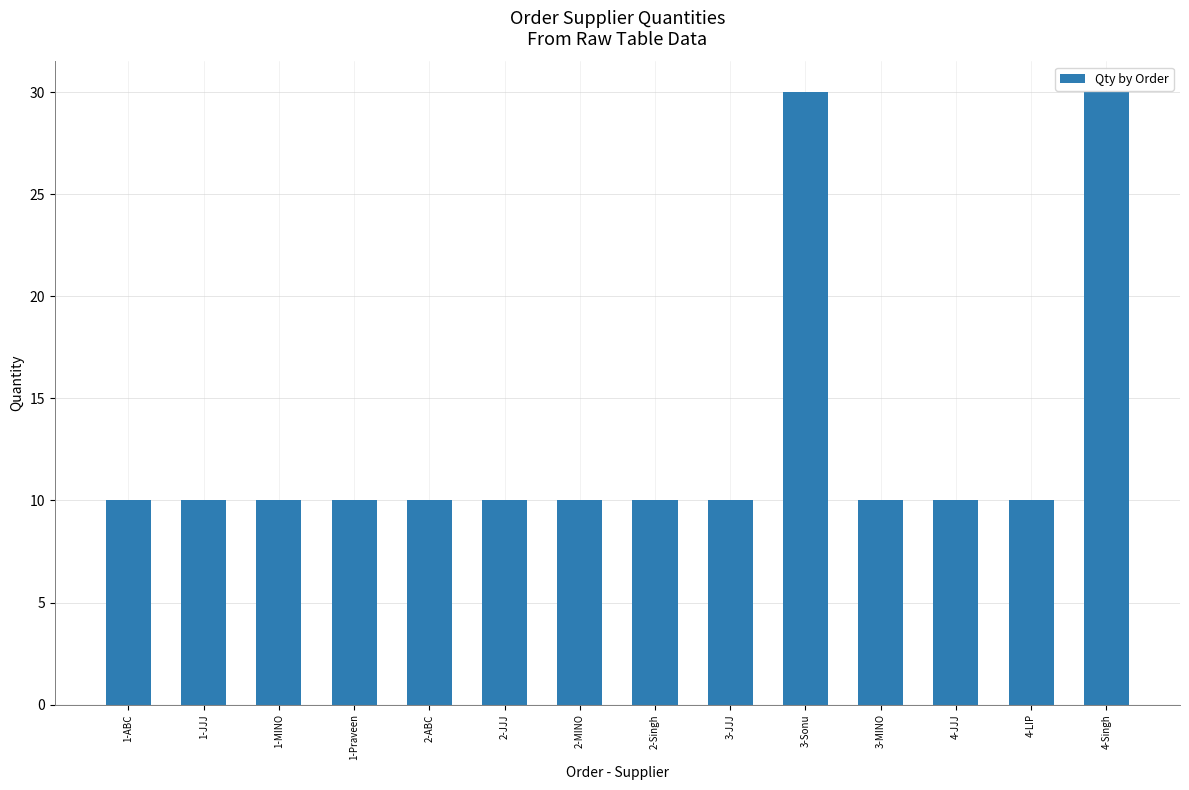

Reading left to right, transcribe all the data shown in this chart.

10	10	10	10	10	10	10	10	10	30	10	10	10	30